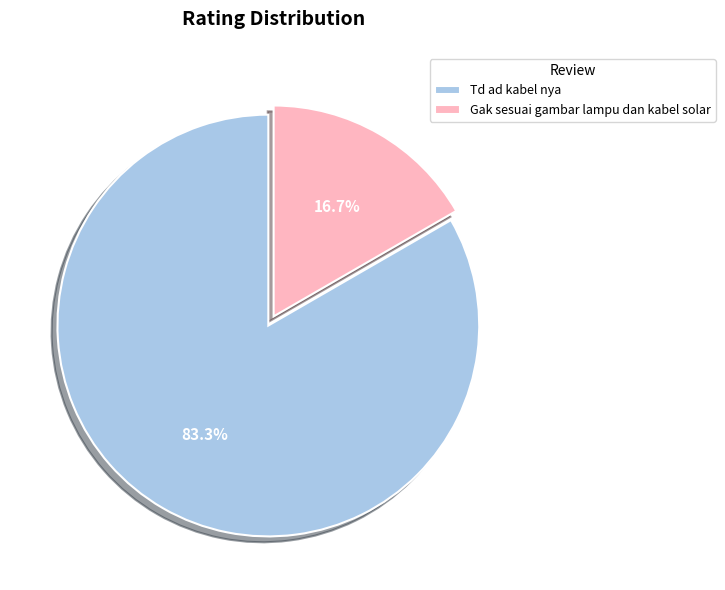

What is the ratio of the value at Td ad kabel nya to the value at Gak sesuai gambar lampu dan kabel solar?

5.0